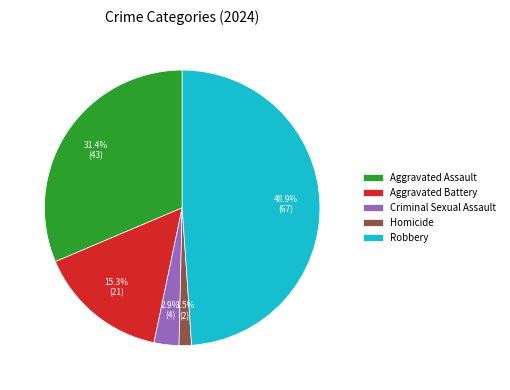

What percentage is the Robbery slice, to the nearest percent?

49%